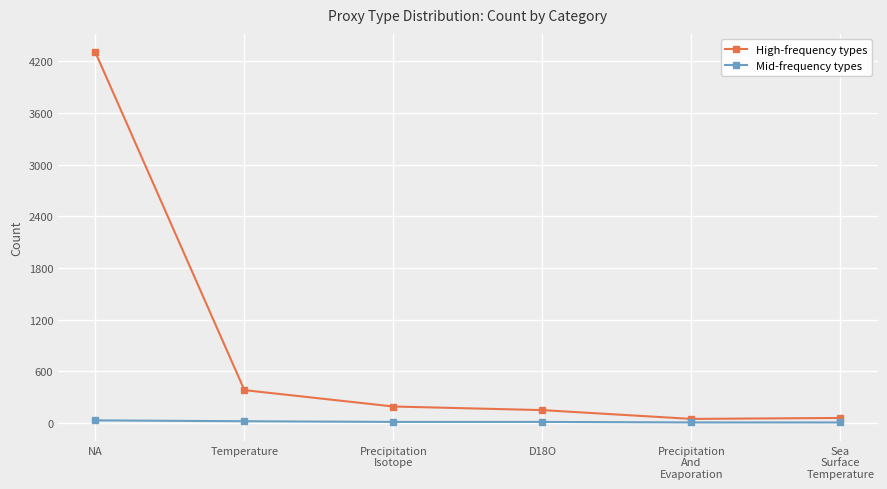

Which series has the largest total across all categories?

High-frequency types